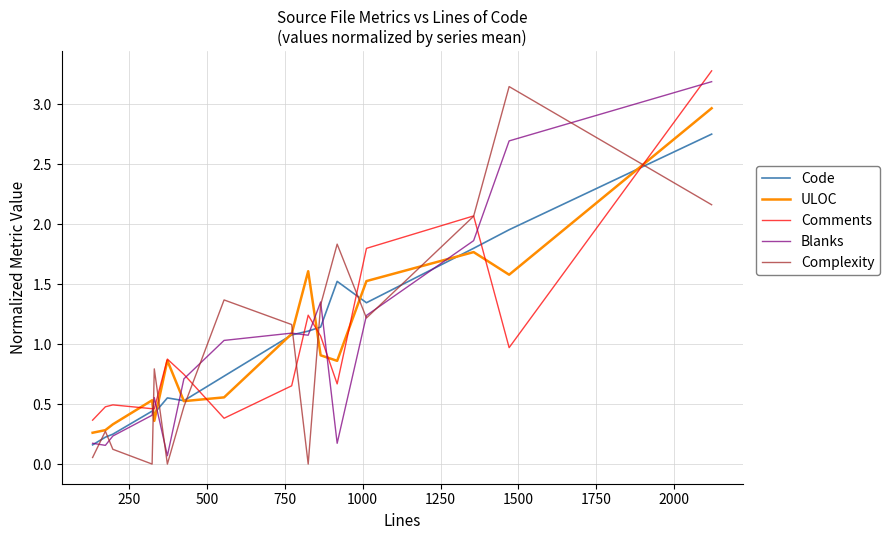

True or false: Comments and Blanks intersect in this chart.

True